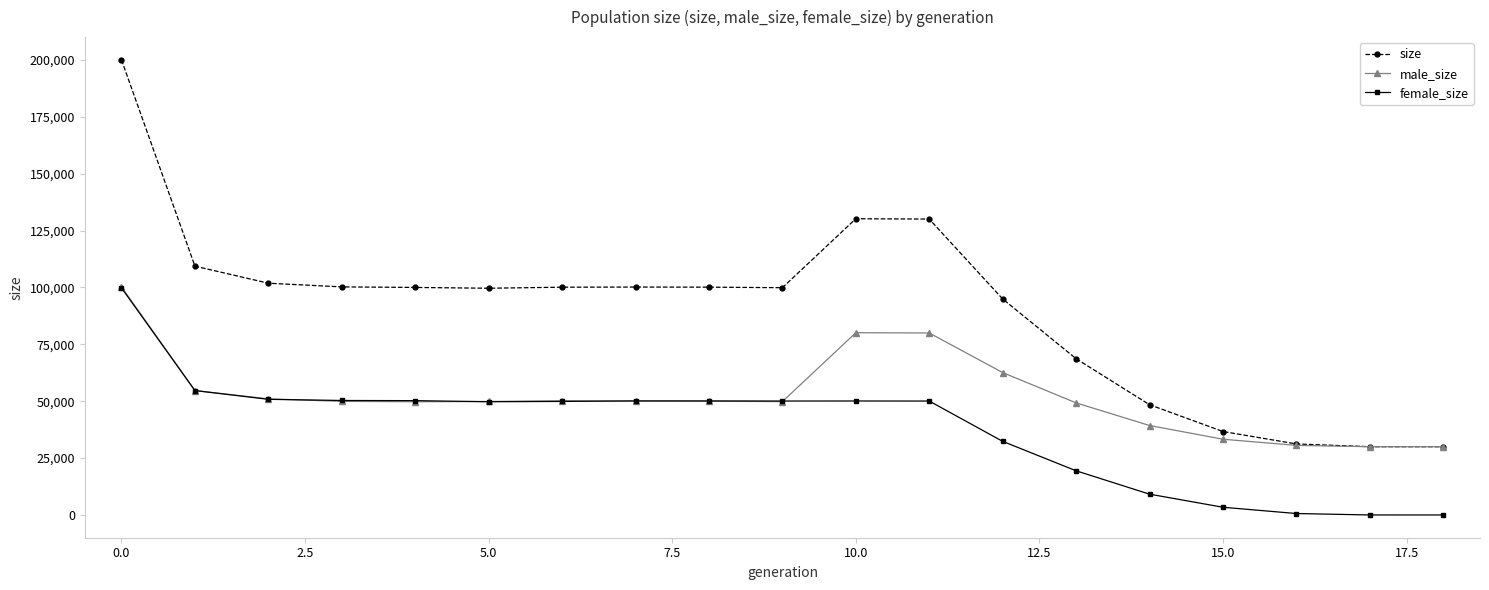

List the series in order of their overall mean, lowest first.

female_size, male_size, size